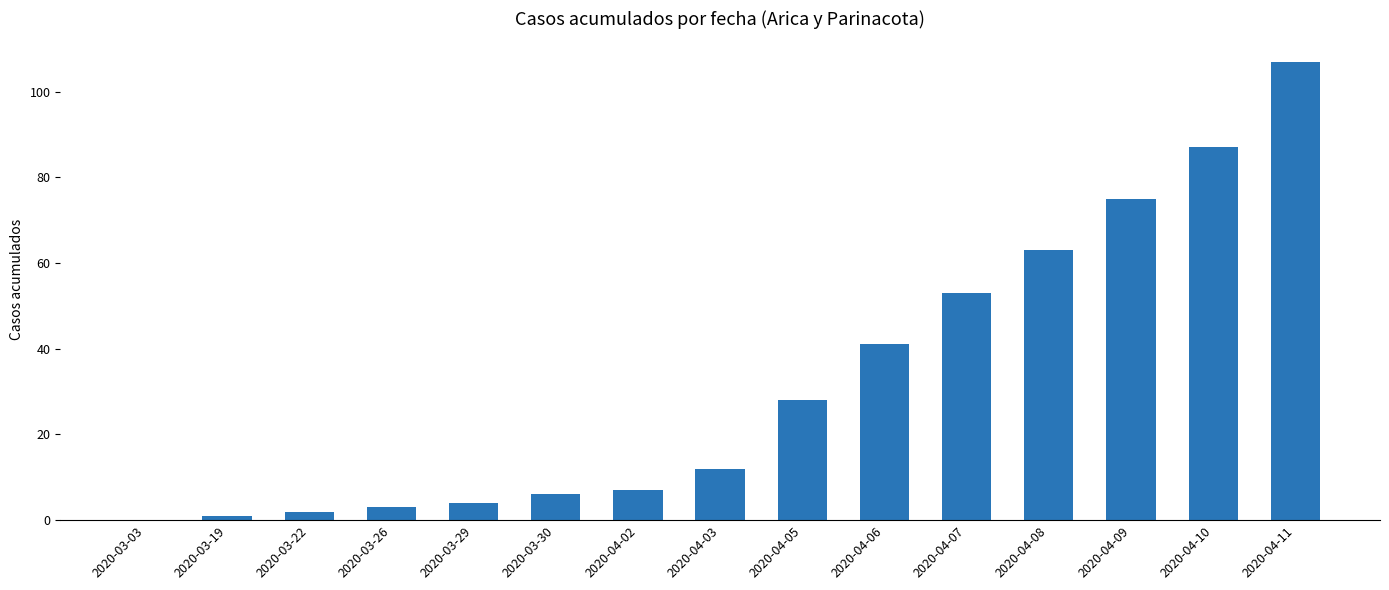

Which has a higher value, 2020-03-29 or 2020-03-26?

2020-03-29